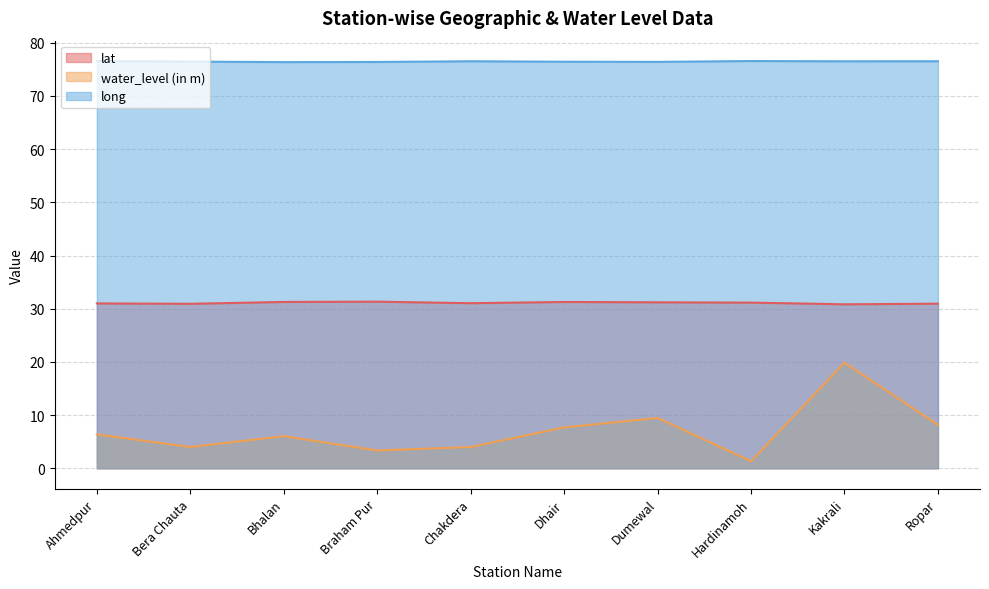

List the series in order of their peak value, lowest first.

water_level (in m), lat, long